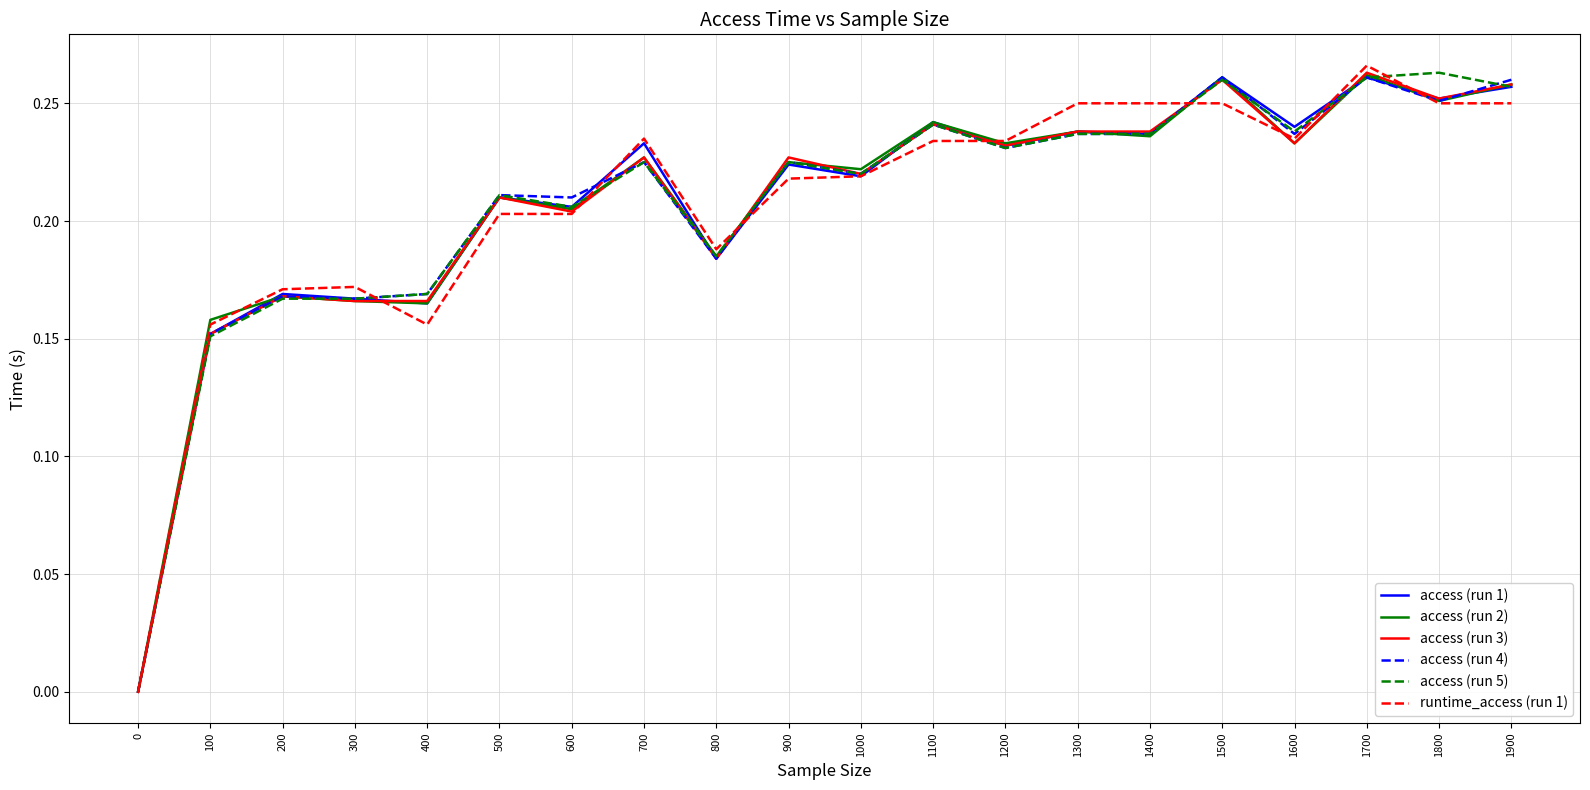

Which series changed the most between 200 and 500?

access (run 5)